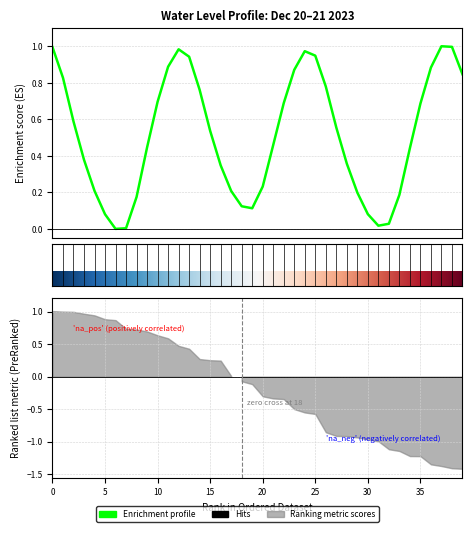

How many interior local valleys (lower than both neighbors) does the data have?

3